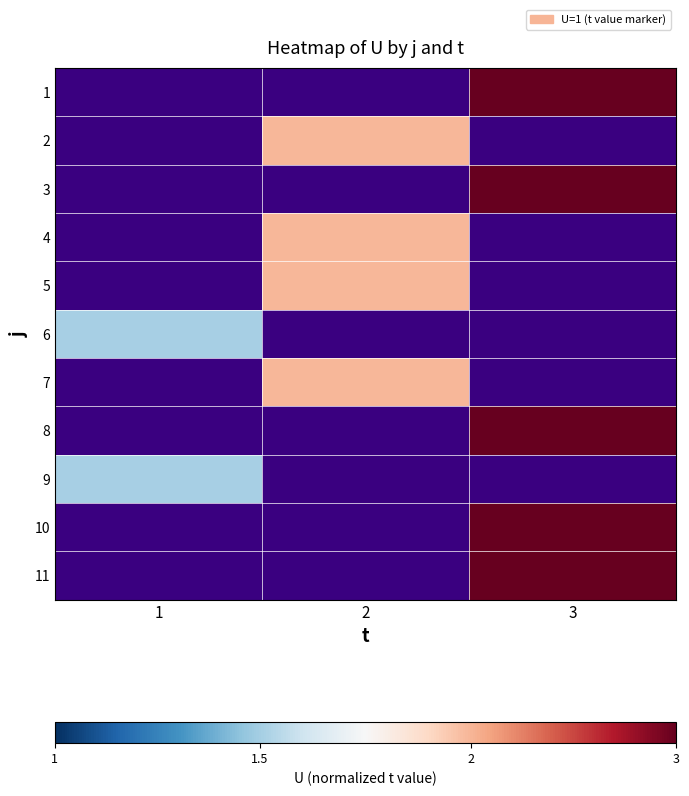

Is it true that 8 equals 1.6 at 3?

False